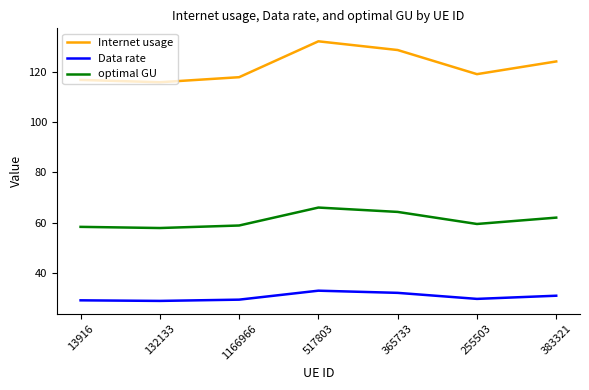

What is the difference between the maximum and minimum values in the Internet usage series?

16.3